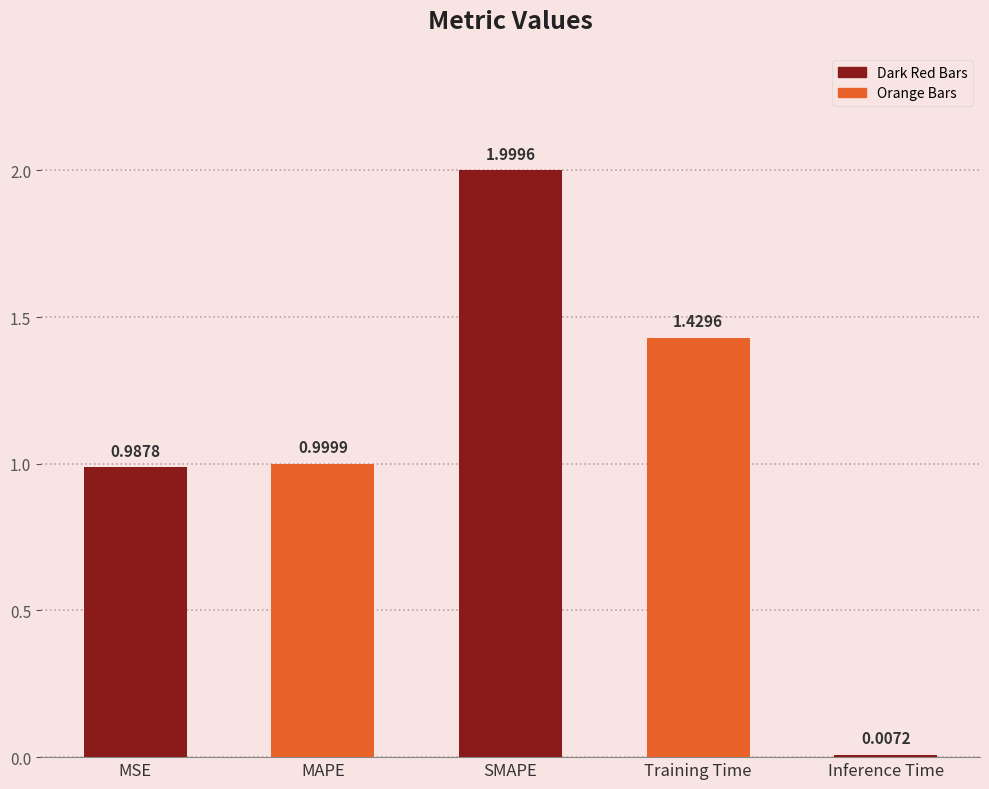

Which category has the highest value across all series?

SMAPE